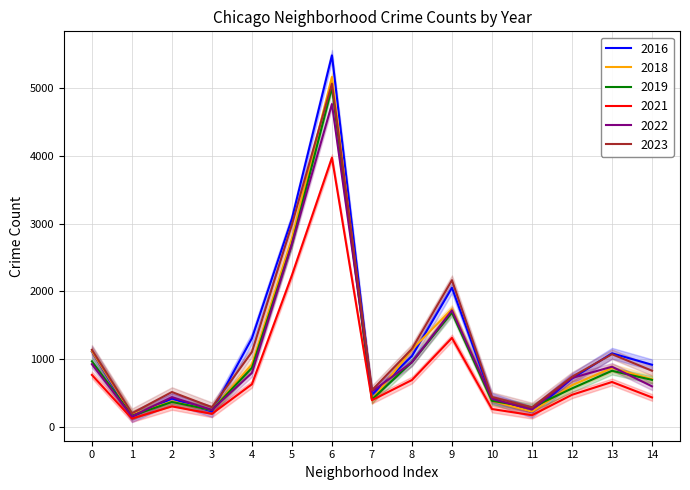

How many interior local valleys does the 2023 series have?

4